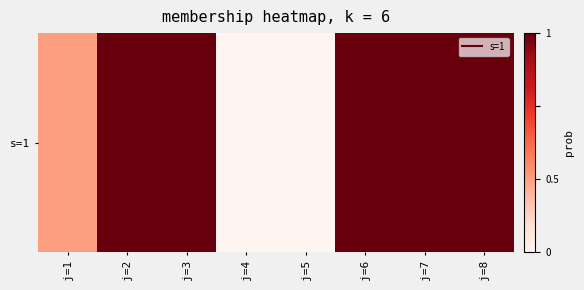

At which label does the data first exceed 37?

j=2